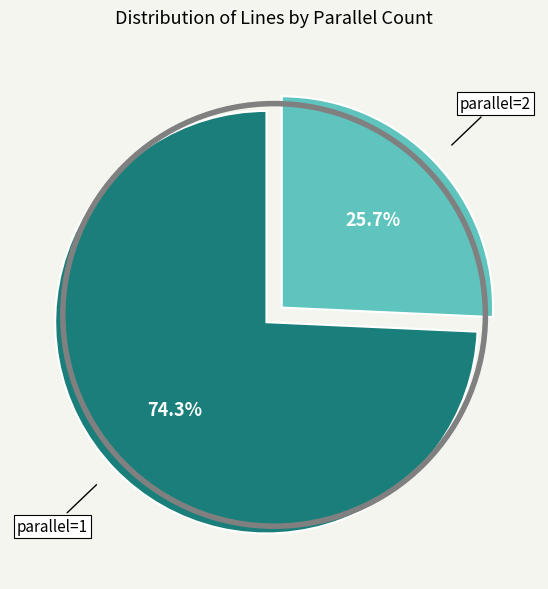

Between parallel=1 and parallel=2, which is larger?

parallel=1